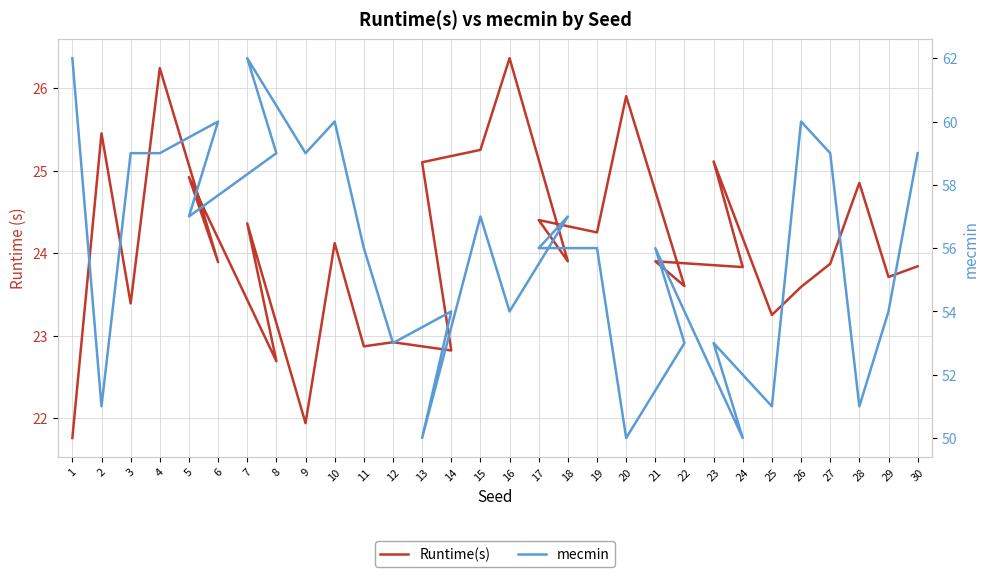

Reading left to right, extract all data points from this chart.

Runtime(s): 21.8	25.4	23.4	26.2	23.9	24.9	22.7	24.4	21.9	24.1	22.9	22.9	22.8	25.1	25.2	26.4	23.9	24.4	24.2	25.9	23.6	23.9	23.8	25.1	23.2	23.6	23.9	24.9	23.7	23.8
mecmin: 62.0	51.0	59.0	59.0	60.0	57.0	59.0	62.0	59.0	60.0	56.0	53.0	54.0	50.0	57.0	54.0	57.0	56.0	56.0	50.0	53.0	56.0	50.0	53.0	51.0	60.0	59.0	51.0	54.0	59.0